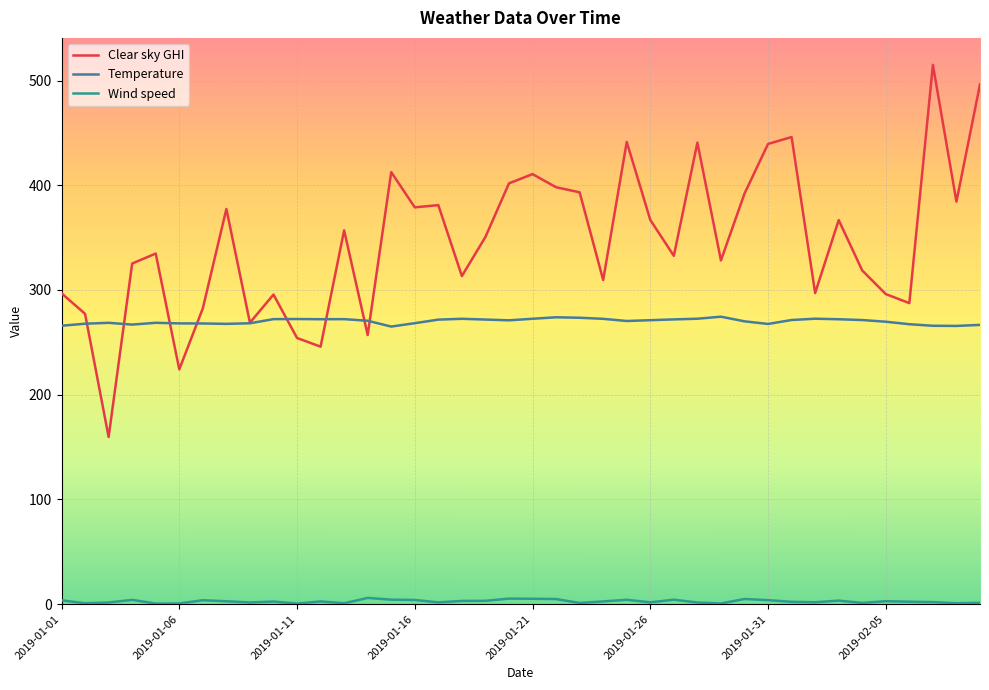

At how many categories does at least one series exceed 499?

1